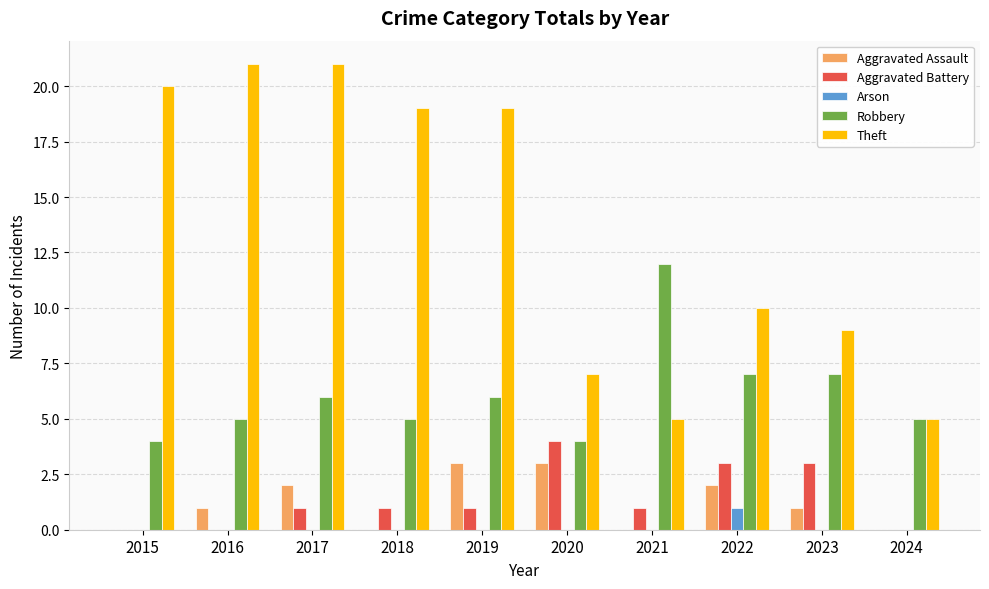

What is the difference between the Theft values at 2018 and 2017?

2